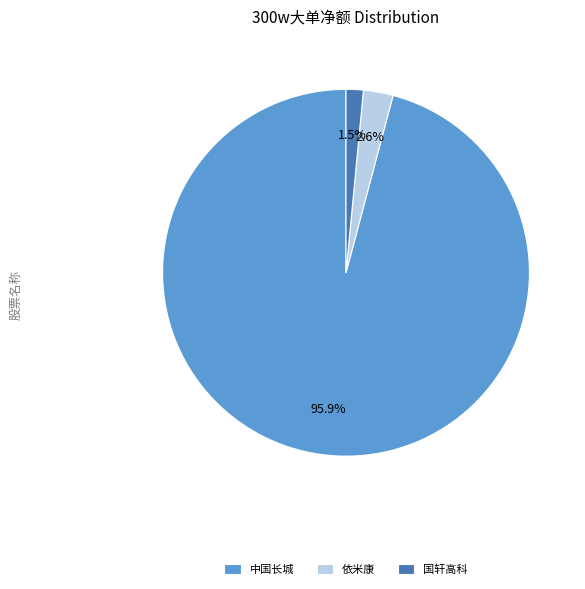

What is the majority slice?

中国长城